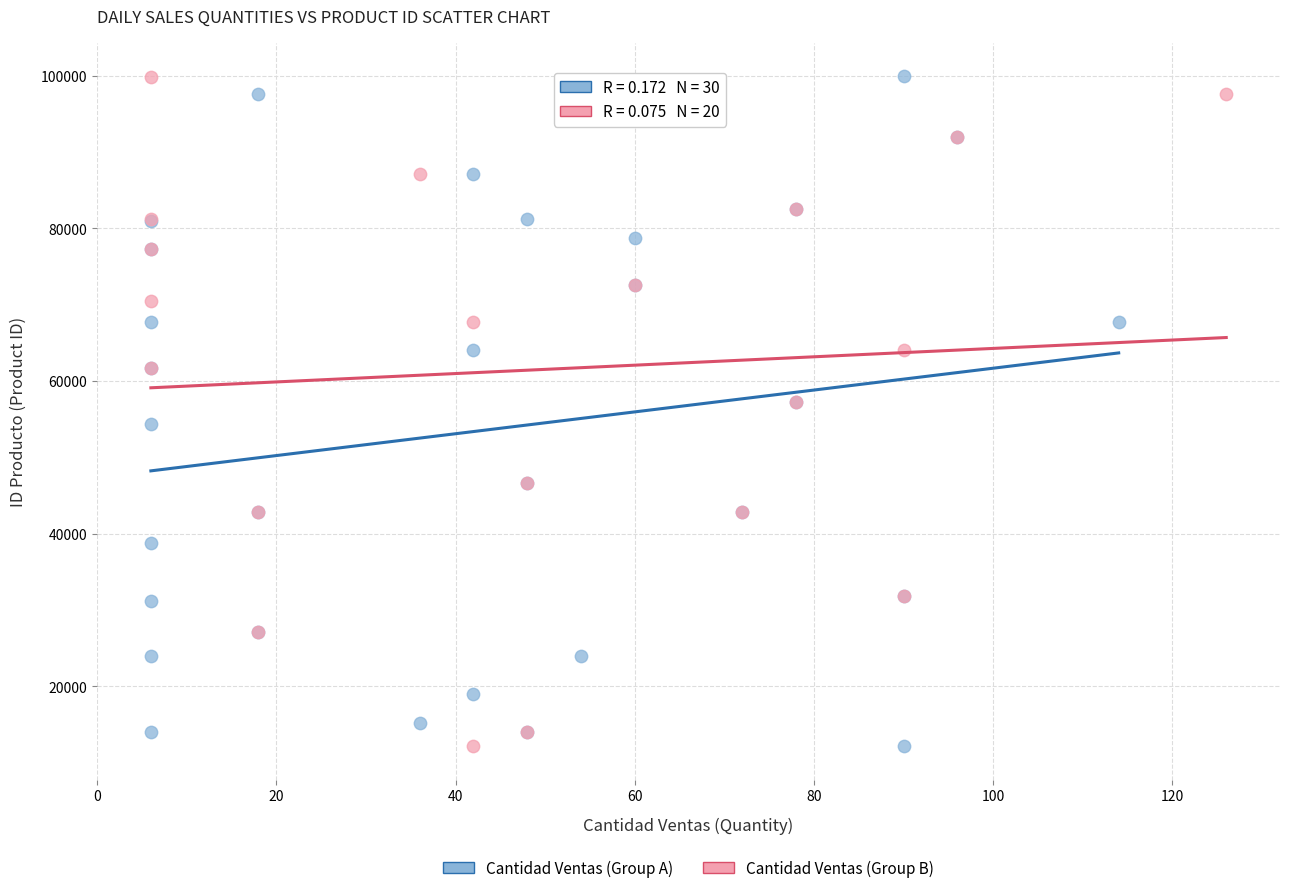

What are all the series names shown in the legend?

Cantidad Ventas (Group A), Cantidad Ventas (Group B)